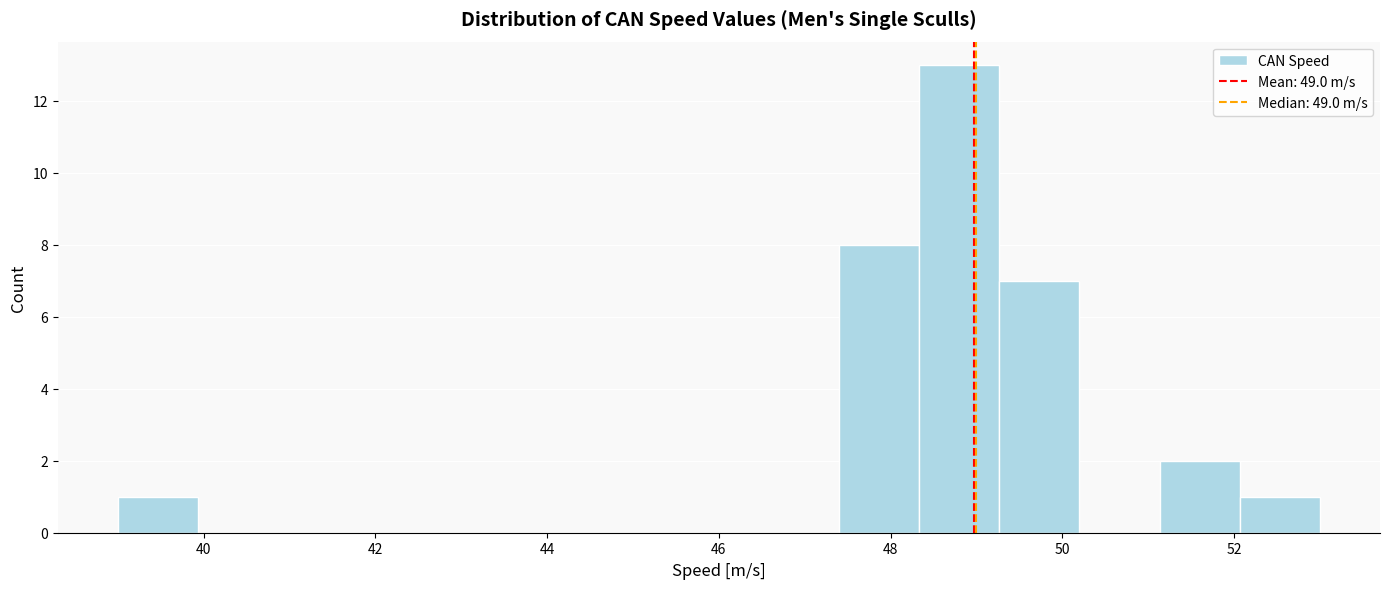

How tall is the bar that spans 47.4 to 48.4 on the x-axis? Neither the bar edges nor the heights are printed on the chart, so give them approximately, as read against the axes.

8